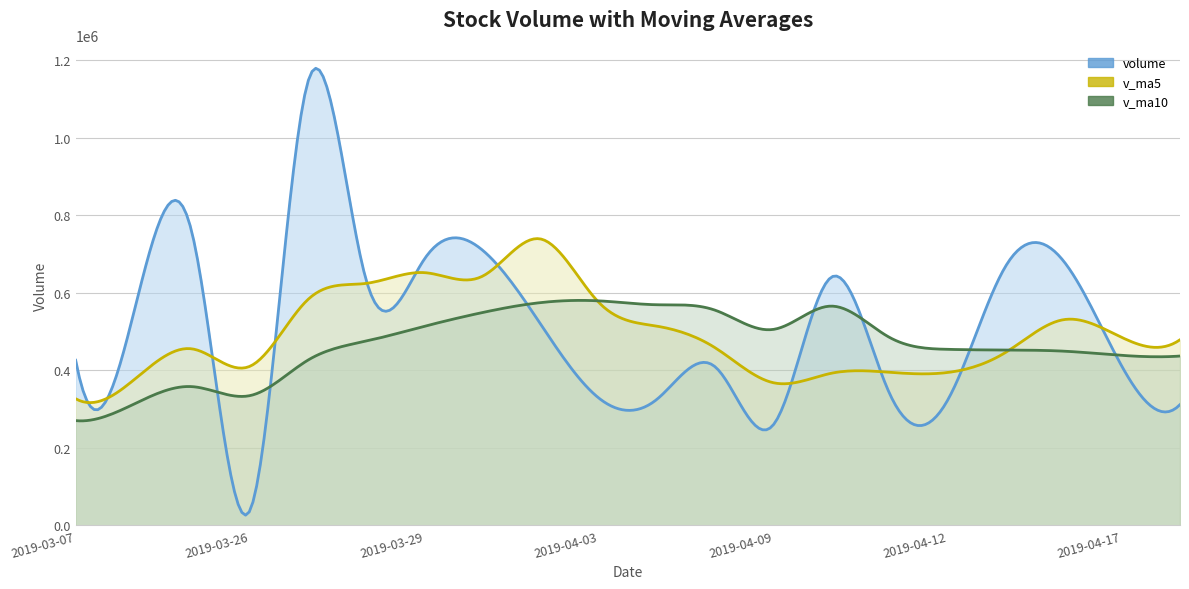

Reading left to right, transcribe all the data shown in this chart.

volume: 425940.5	548674.2	755860.6	38565.6	1146740.1	631877.8	687095.5	709991.8	518933.6	328455.8	325082.9	409245.5	258589.8	640239.2	341180.8	322269.5	668611.1	681268.2	410309.8	311420.8
v_ma5: 326526.1	375139.9	455355.0	410500.1	583156.2	624343.7	652027.9	642854.2	738927.8	575270.9	513911.9	458341.9	368061.5	392322.6	394867.6	394305.0	446178.1	530713.8	484727.9	478775.9
v_ma10: 270116.3	312641.4	357876.9	334719.6	426555.0	475434.9	513583.9	549104.6	574713.9	579213.6	569127.8	555184.9	505457.8	565625.2	485069.3	454108.4	452260.0	449387.6	438525.3	436821.8